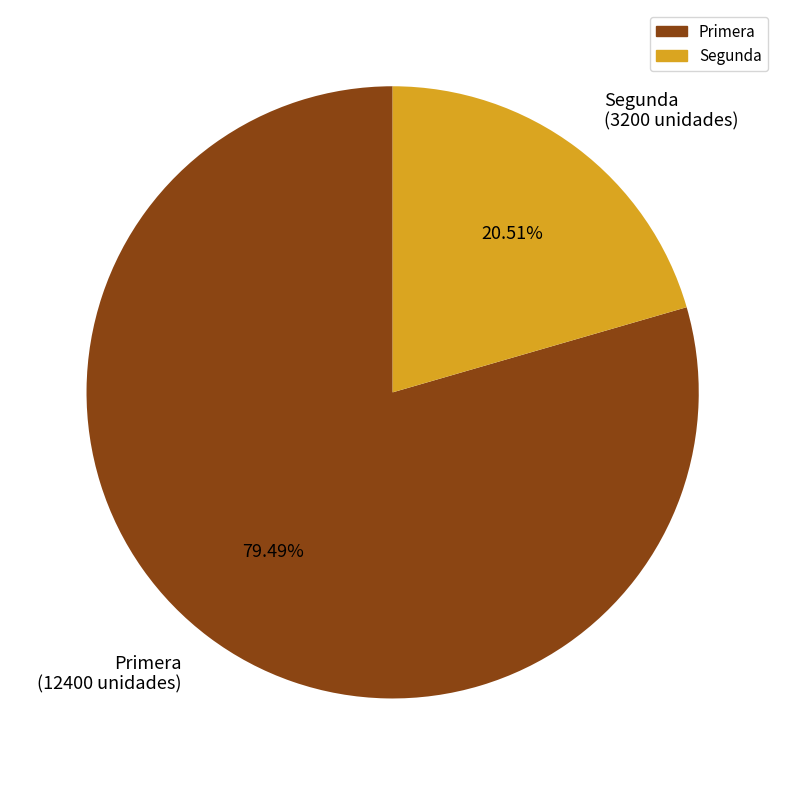

Do Primera and Segunda together represent more than half of the pie?

Yes